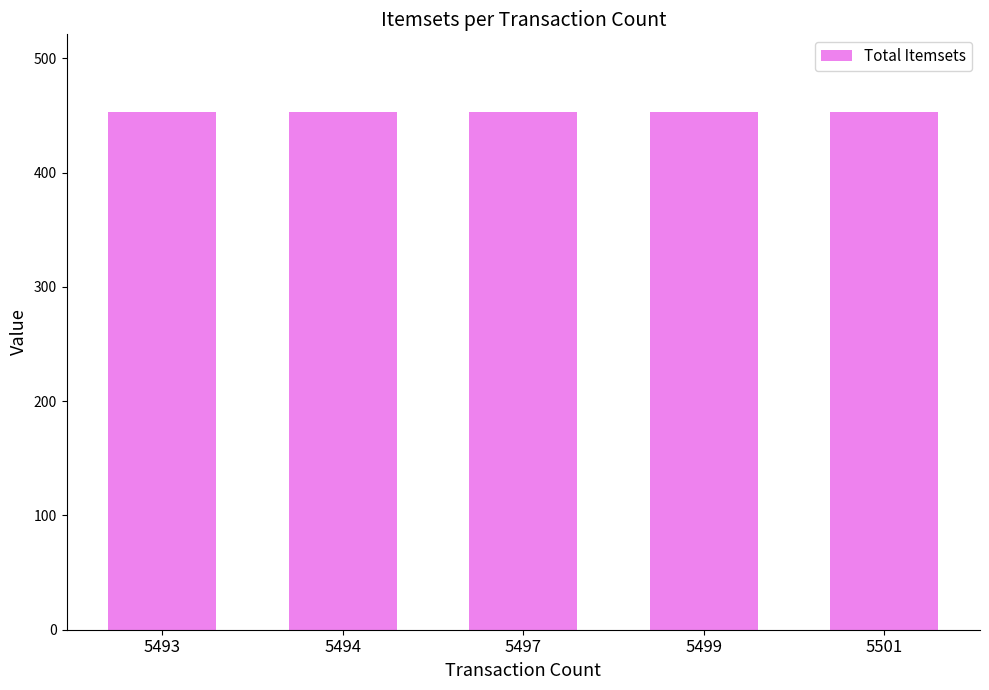

What is the ratio of the value at 5493 to the value at 5501?

1.0